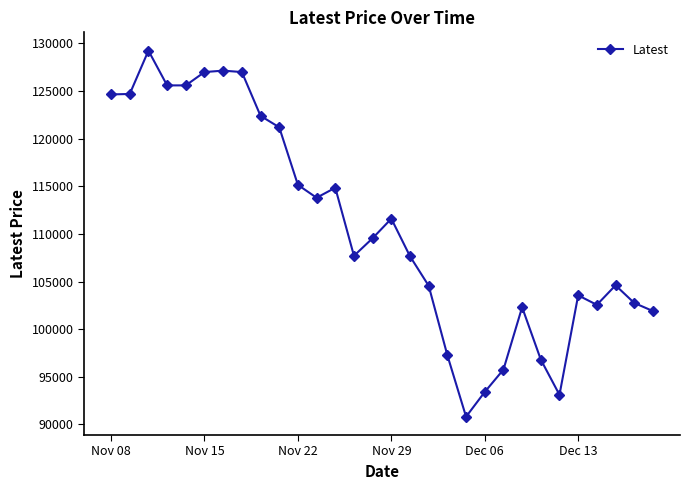

What is the smallest value displayed?

90800